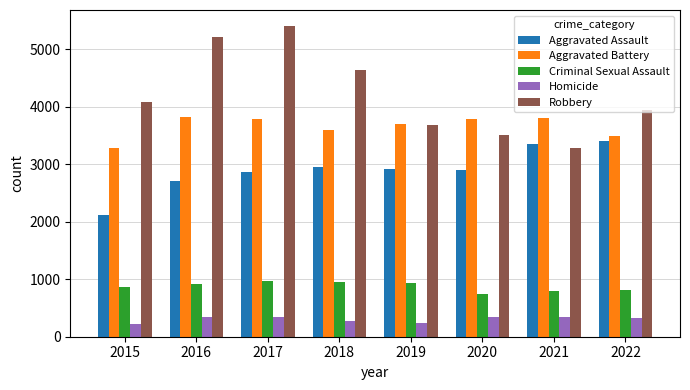

What is the maximum value for Aggravated Battery?

3826